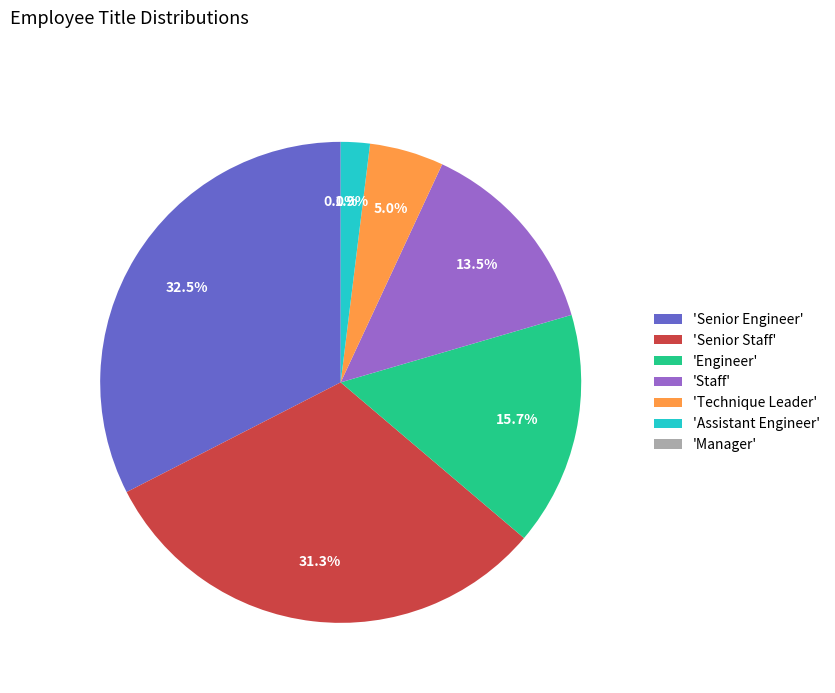

Which category has the biggest portion of the pie?

'Senior Engineer'